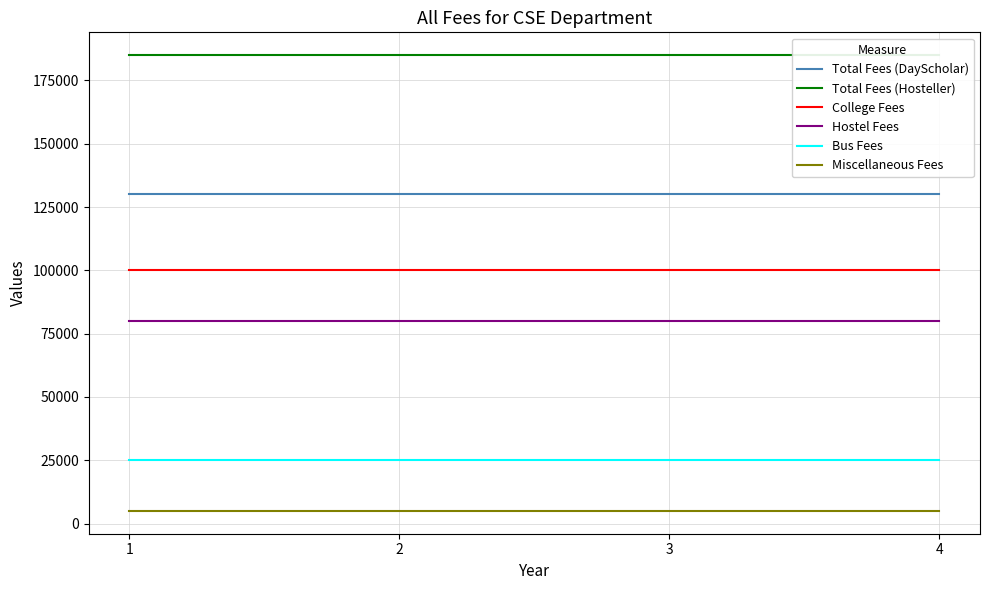

How many series are shown in this chart?

6